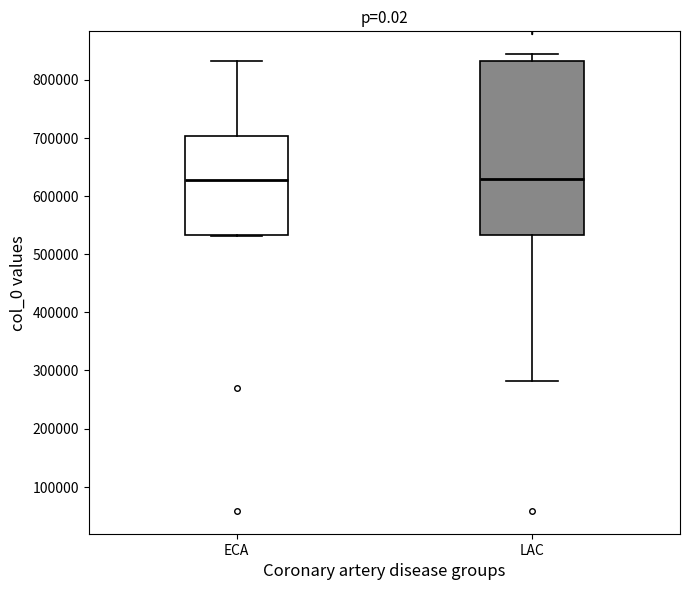

Reading left to right, transcribe this box plot: for each box, give where its median line is, the range the box spans, and where its two whiskers end, as read against the y-axis. The values are not printed on the chart, so give them approximately, as read against the axis.

ECA: median 630000, box 530000 to 700000, whiskers 530000 to 830000
LAC: median 630000, box 530000 to 830000, whiskers 280000 to 840000